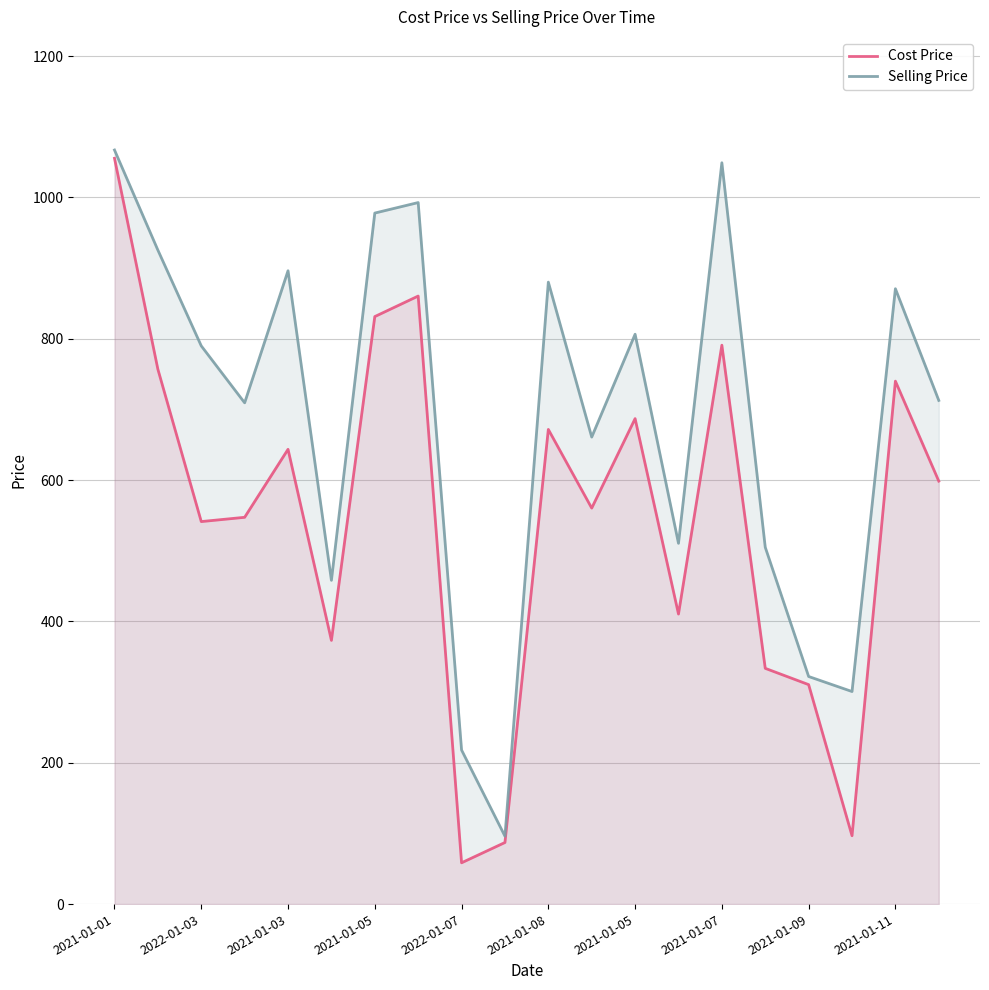

Which series has the largest total across all categories?

Selling Price